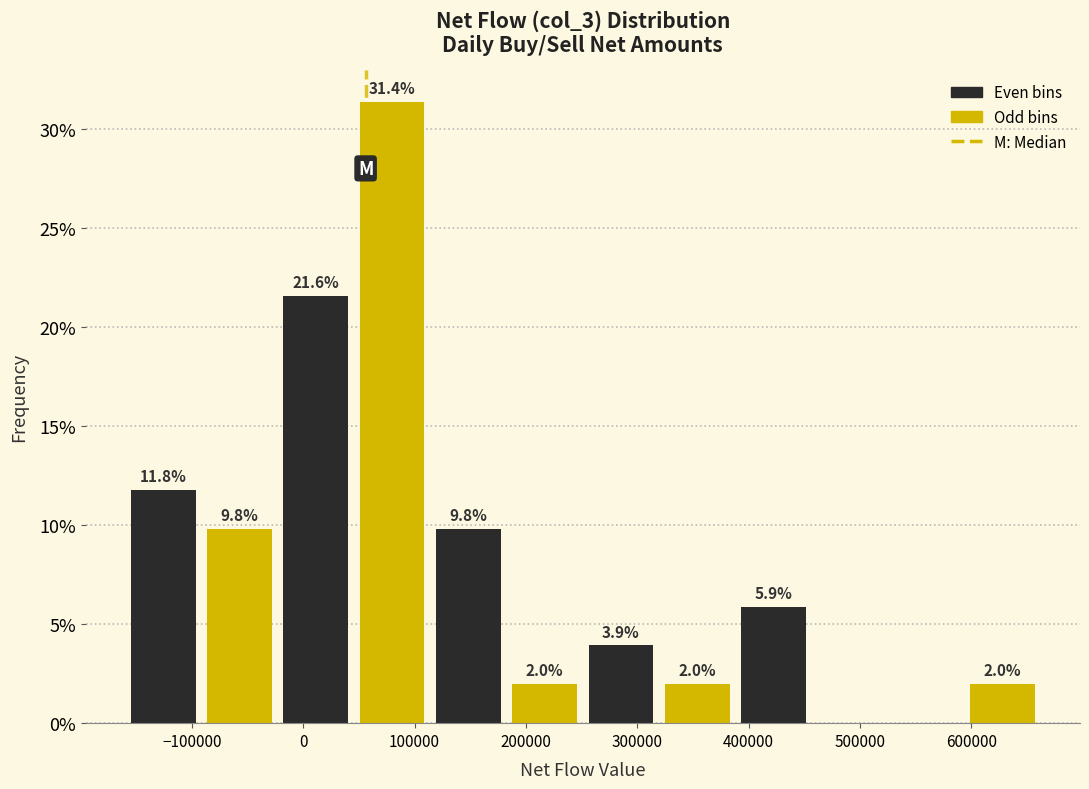

Over which range of the x-axis is the bar tallest?

50000 to 110000